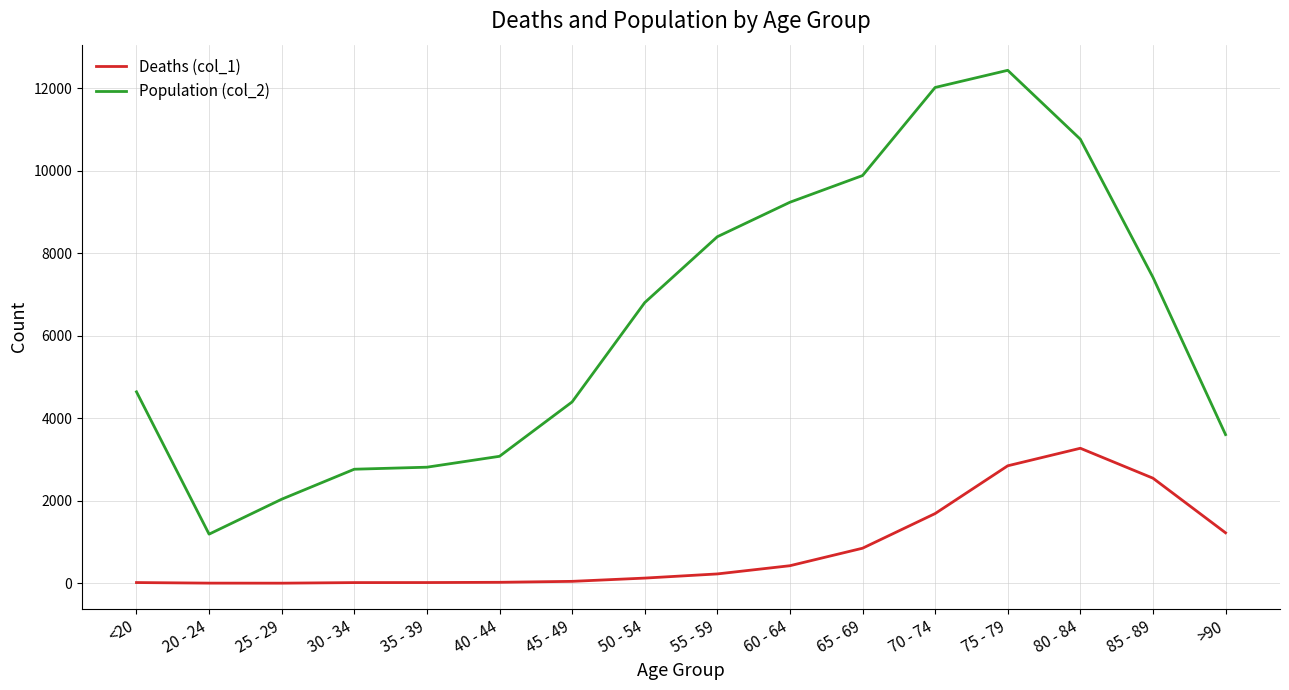

True or false: Population (col_2) and Deaths (col_1) cross at least once.

False